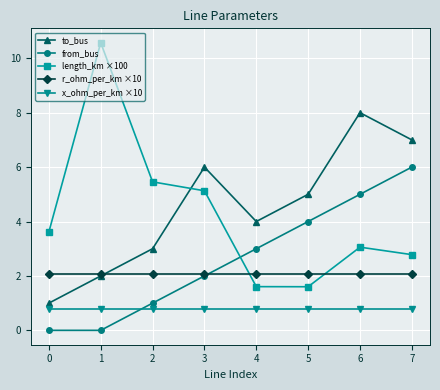

Reading right to left, what are all the values shown in this chart?

to_bus: 7.0	8.0	5.0	4.0	6.0	3.0	2.0	1.0
from_bus: 6.0	5.0	4.0	3.0	2.0	1.0	0.0	0.0
length_km ×100: 2.8	3.1	1.6	1.6	5.1	5.5	10.6	3.6
r_ohm_per_km ×10: 2.1	2.1	2.1	2.1	2.1	2.1	2.1	2.1
x_ohm_per_km ×10: 0.8	0.8	0.8	0.8	0.8	0.8	0.8	0.8